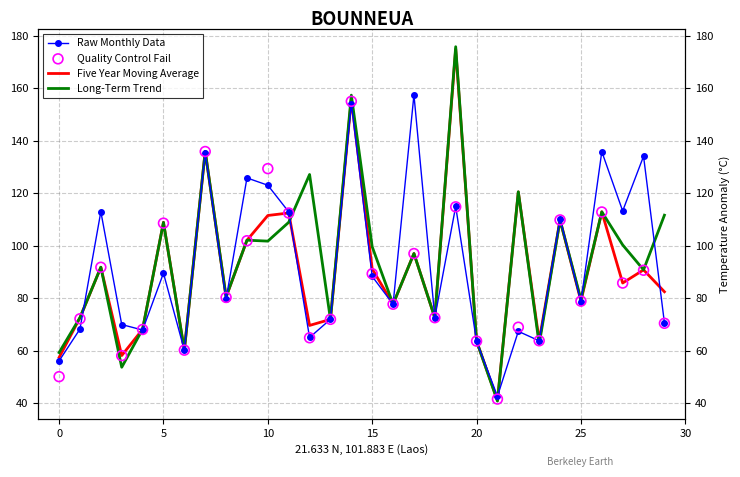

Is the value of Raw Monthly Data at 26 greater than the value of Five Year Moving Average at 27?

Yes